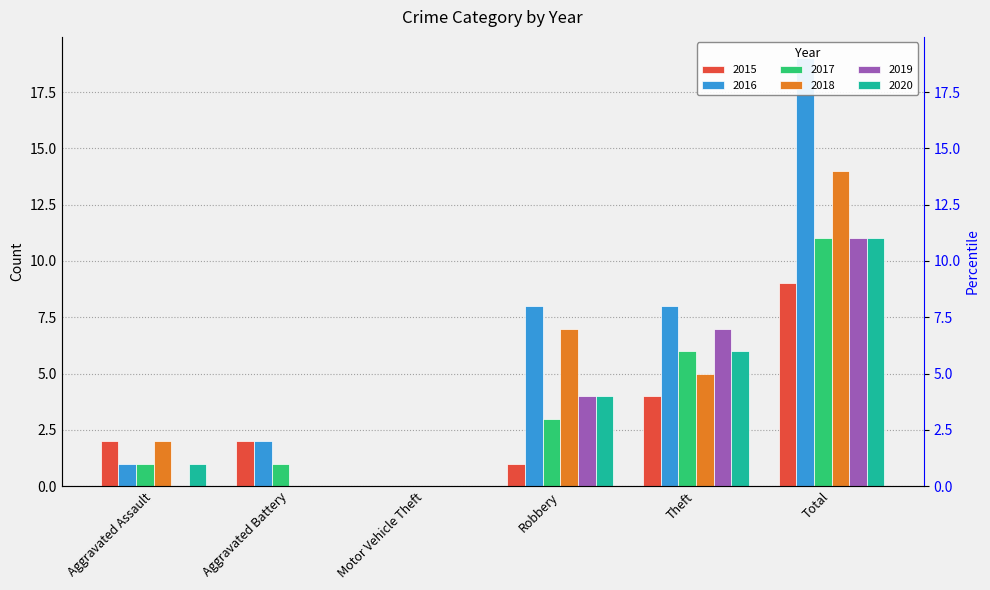

At how many categories does at least one series exceed 8?

1